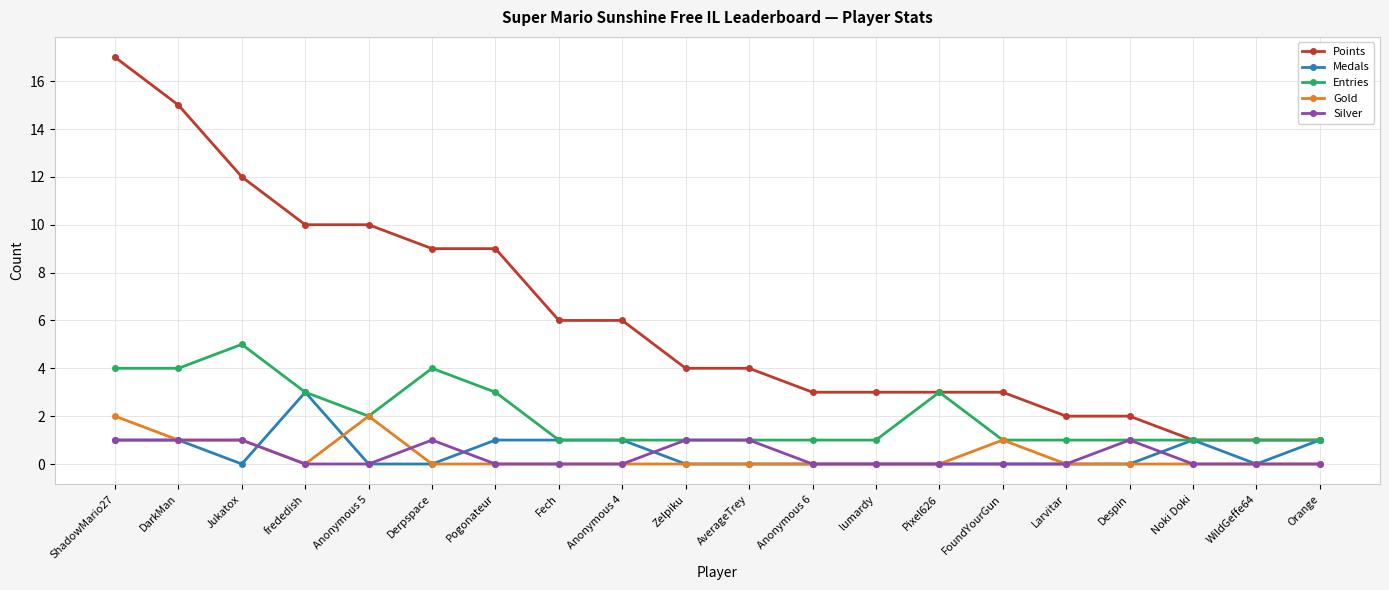

What is the value of the Points point at the 8th from the left?

6